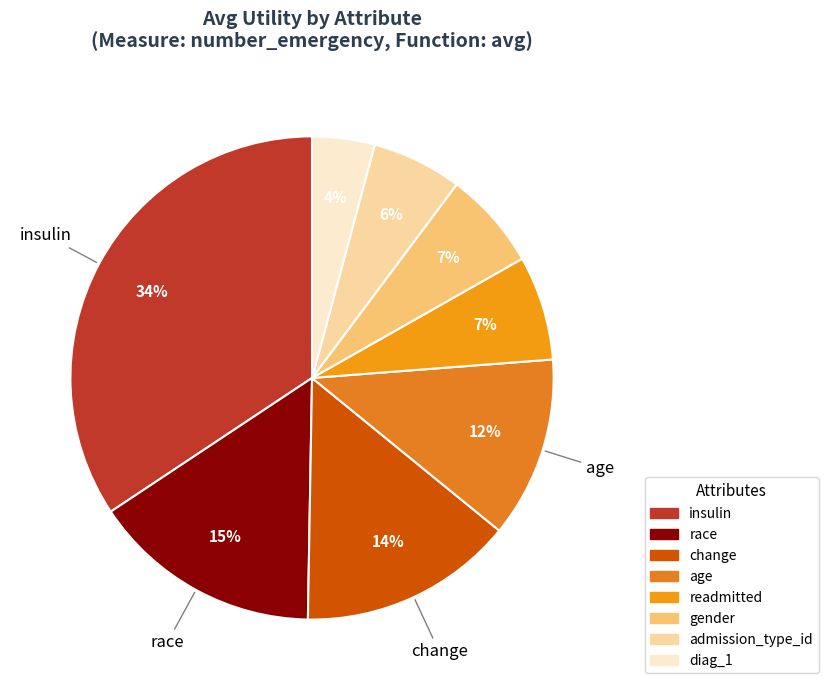

Which slice is the smallest?

diag_1